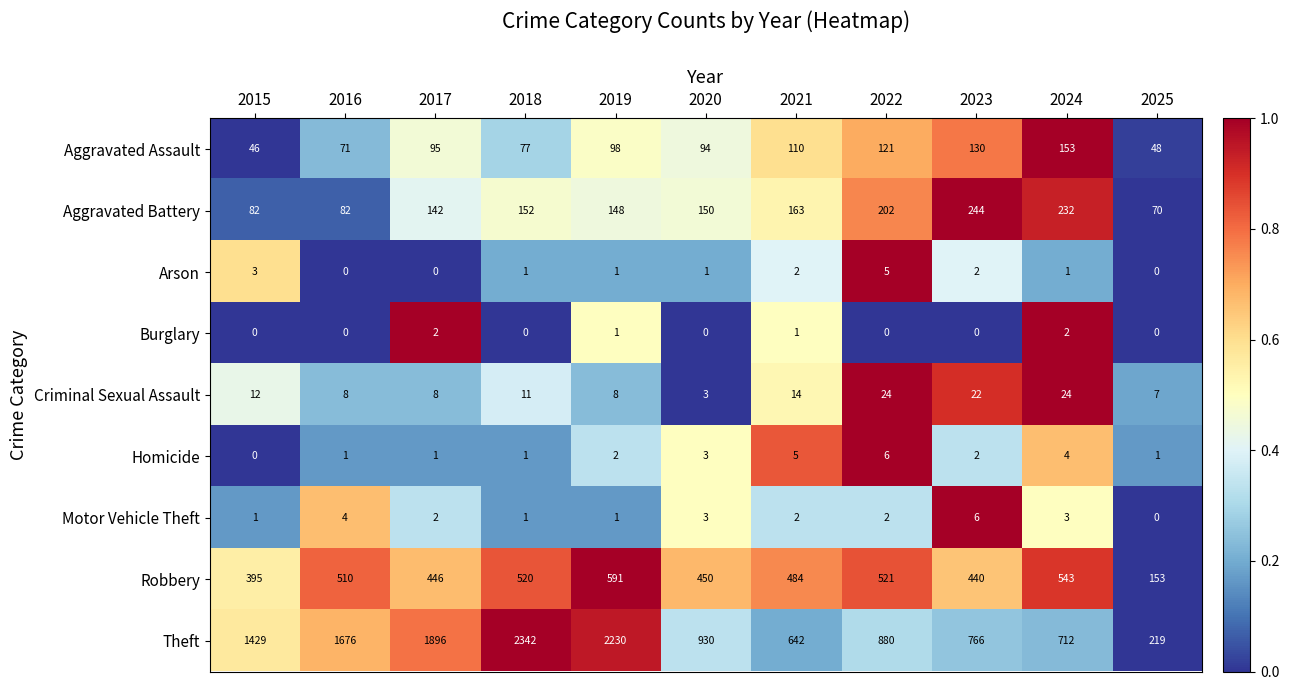

What is the difference between the Robbery values at 2024 and 2022?

22